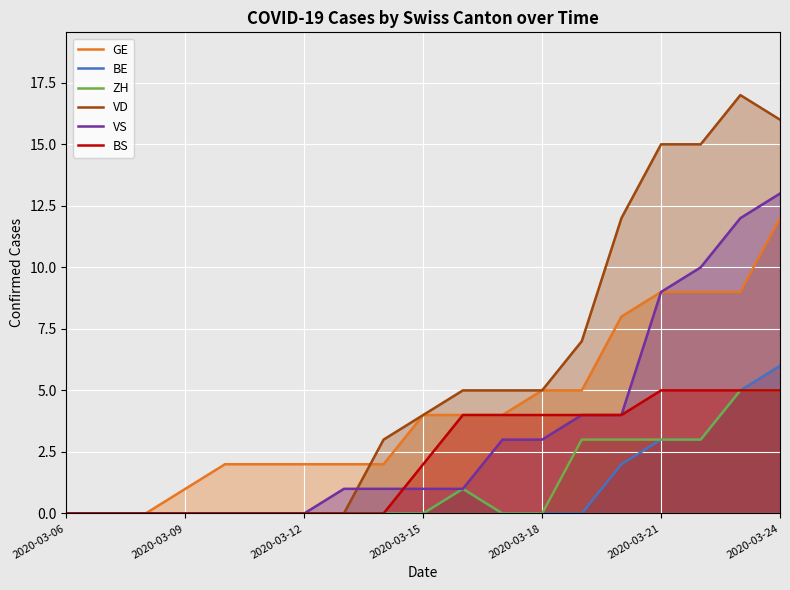

True or false: BE has more than 2 points higher than both neighbors.

False